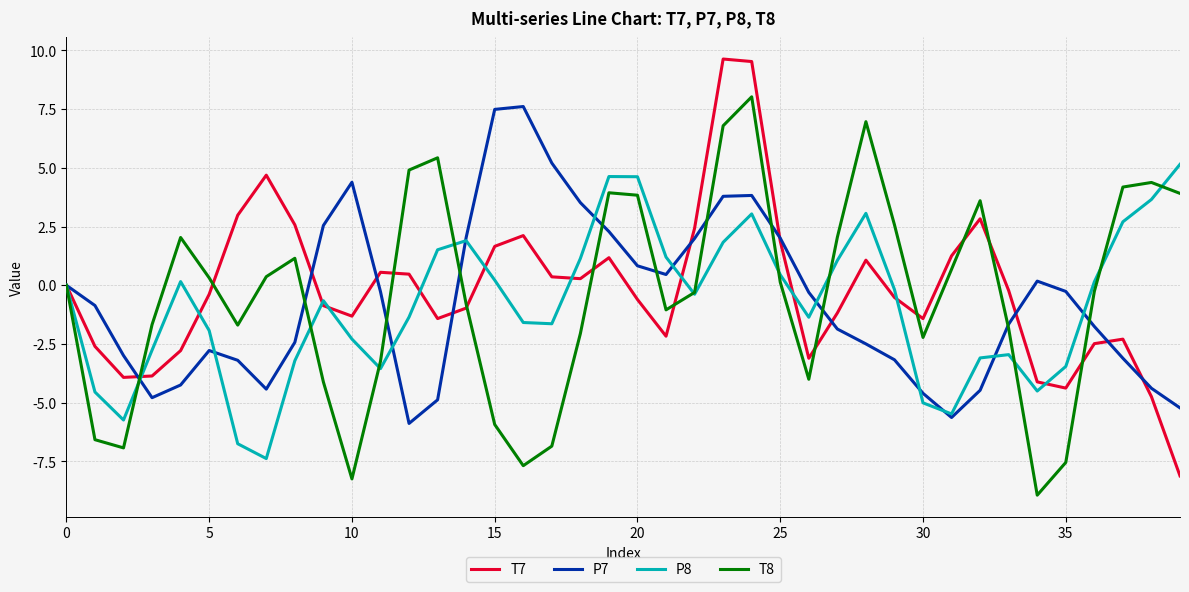

What is the smallest value displayed?

-8.9